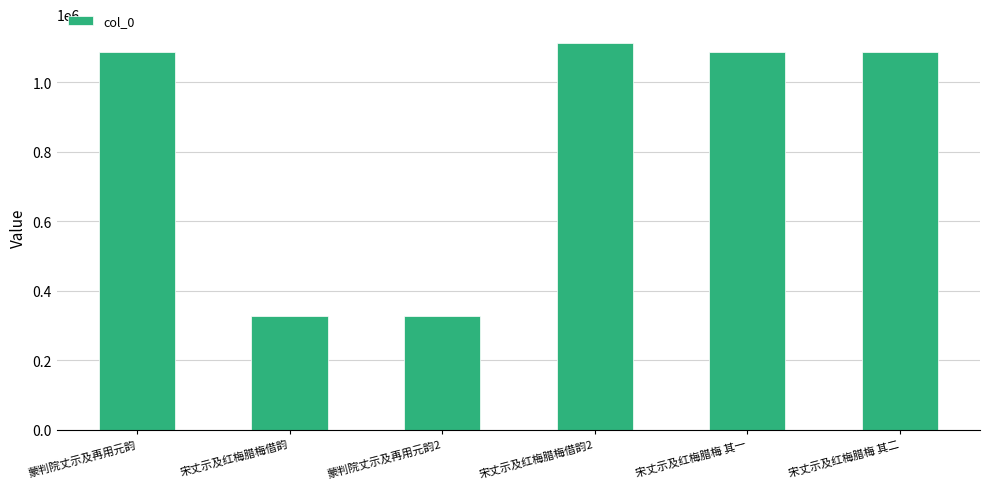

What is the label of the 3rd bar from the left?

蒙判院丈示及再用元韵2